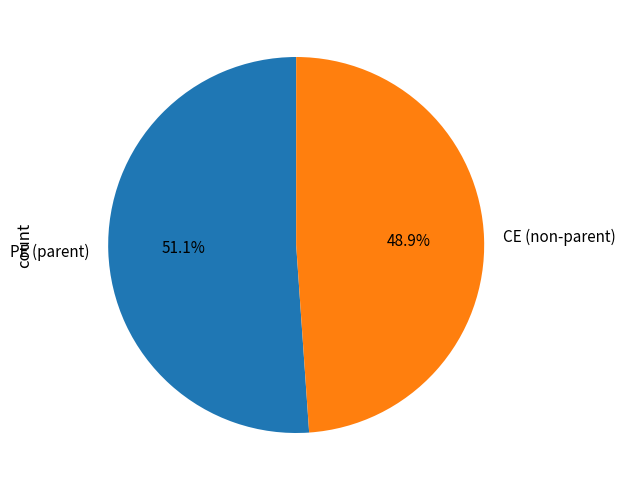

Which has a higher value, CE (non-parent) or PE (parent)?

PE (parent)